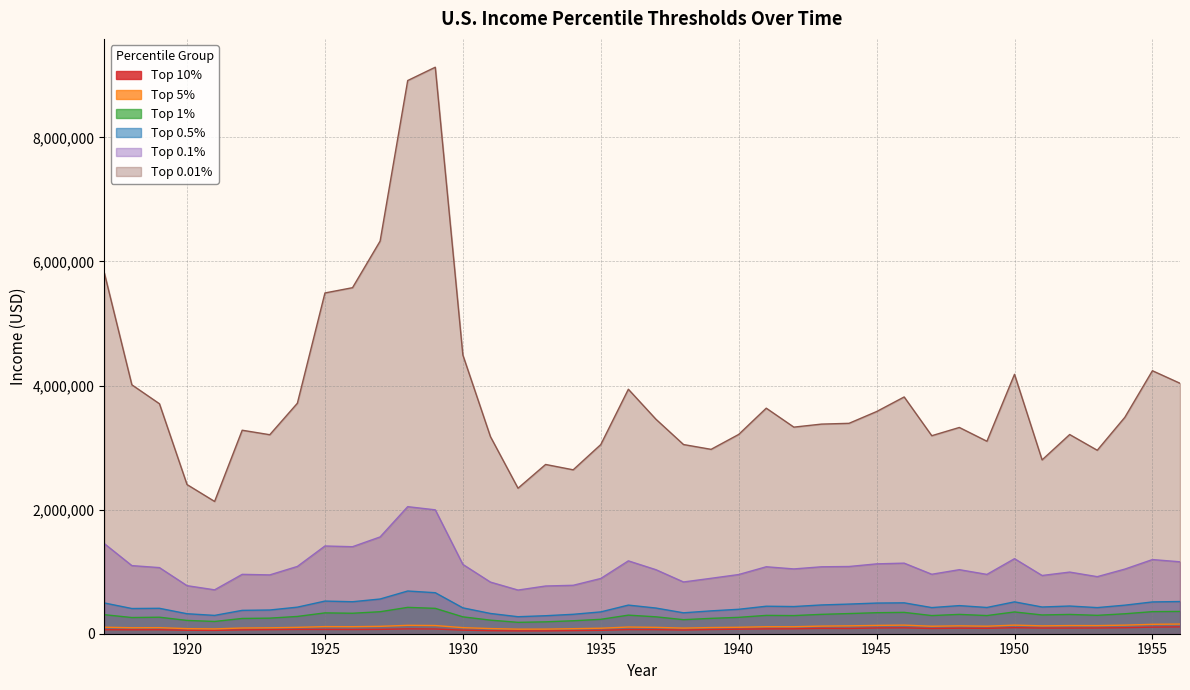

How many data points in Top 1% are less than 295484?

20